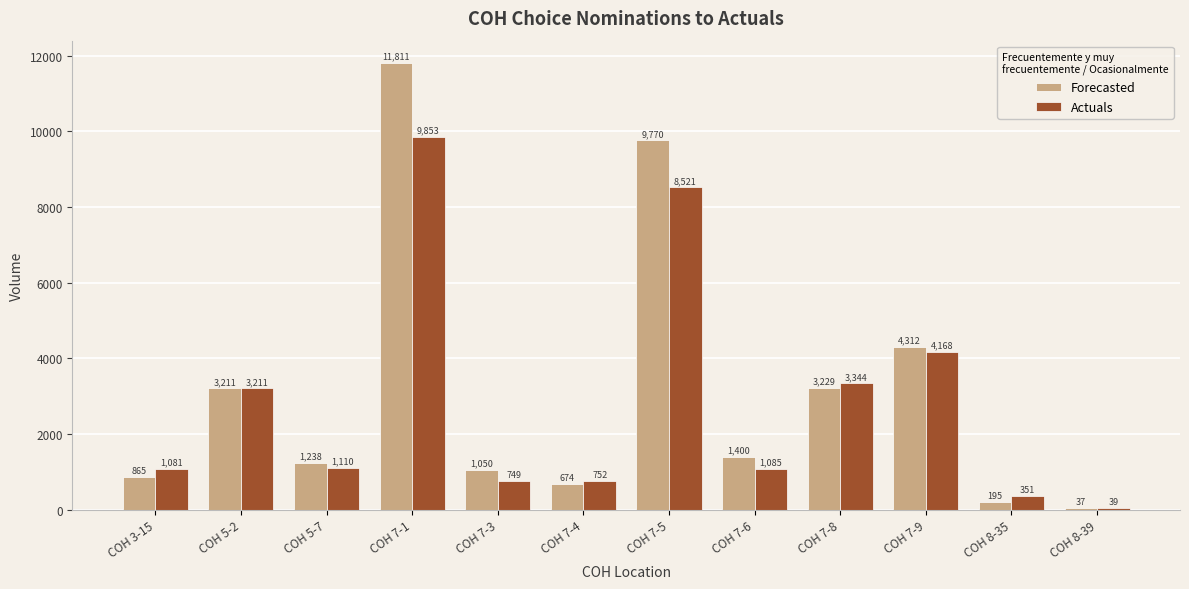

Reading left to right, list all the values displayed in this chart.

Forecasted: 865	3211	1238	11811	1050	674	9770	1400	3229	4312	195	37
Actuals: 1081	3211	1110	9853	749	752	8521	1085	3344	4168	351	39